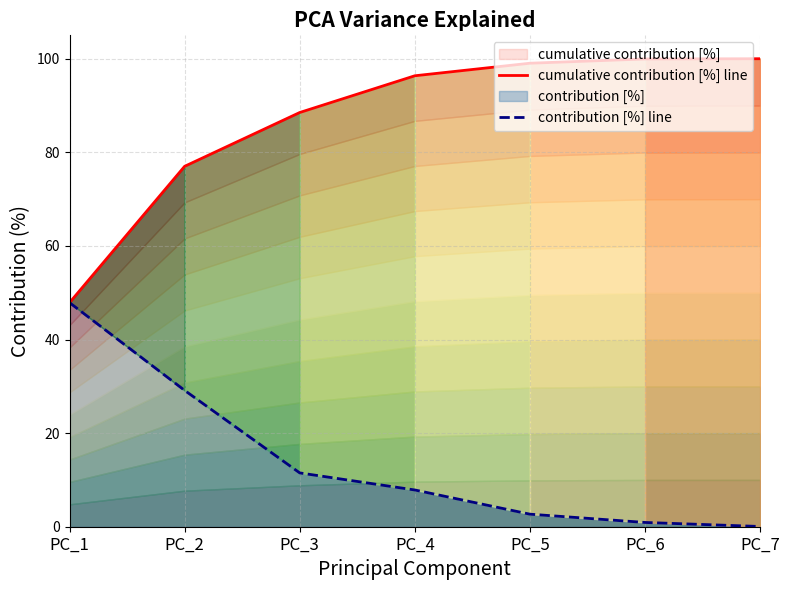

At which category does the chart reach its minimum across all series?

PC_7